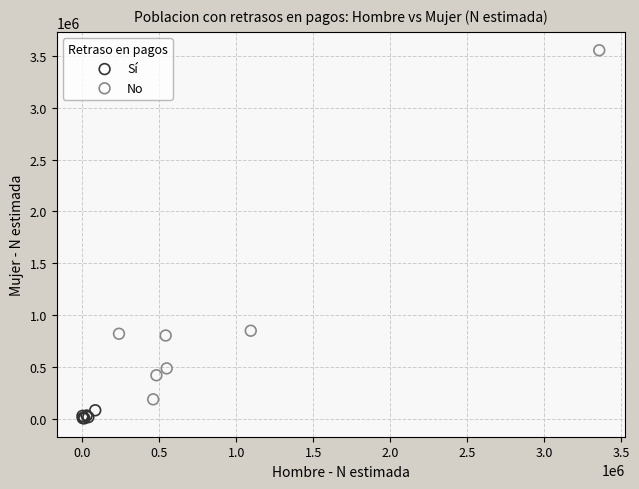

Which series reaches the maximum Y coordinate?

No